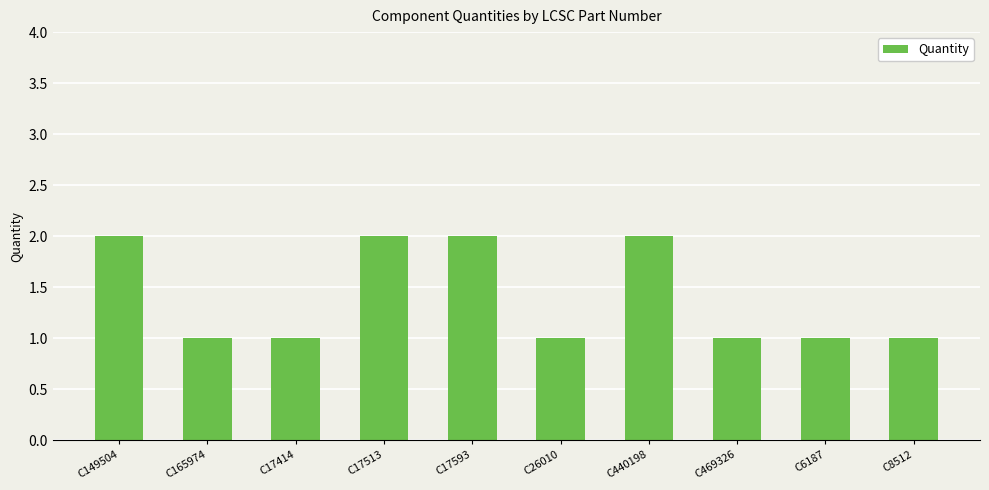

Approximately how many times larger is the value at C440198 compared to C17414?

2.0